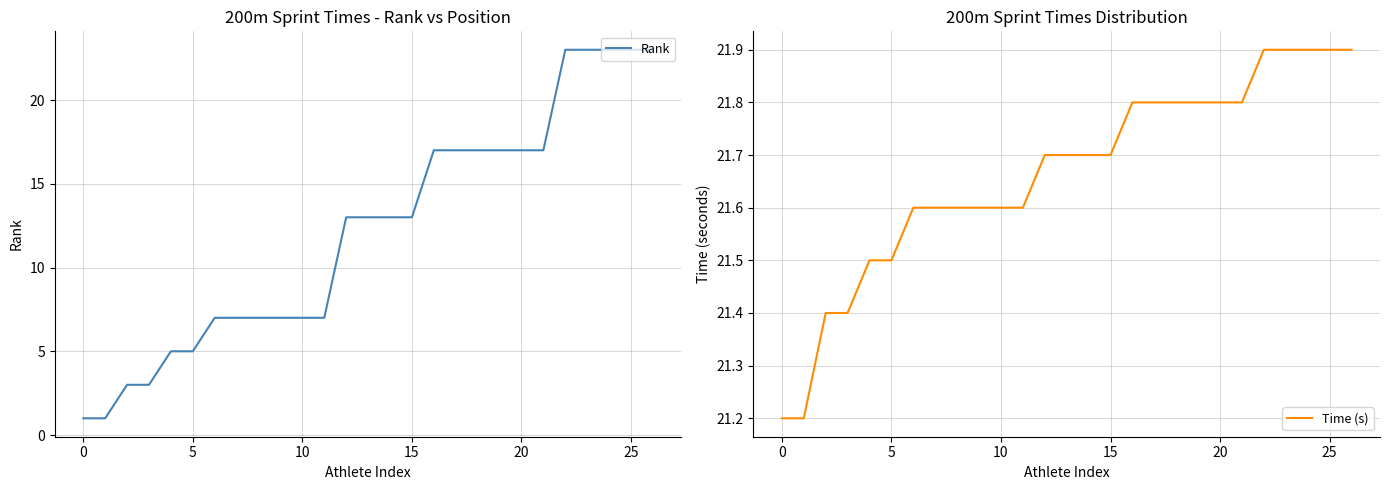

Which series has the largest total across all categories?

Time (s)